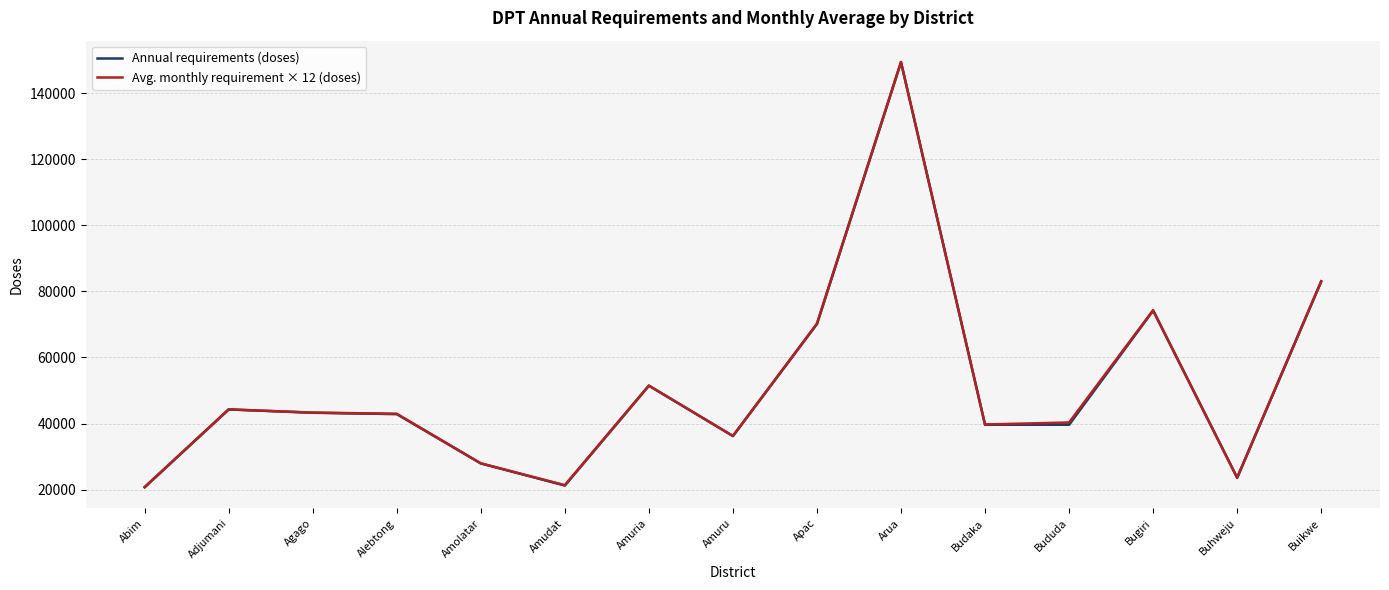

What are all the series names shown in the legend?

Annual requirements (doses), Avg. monthly requirement × 12 (doses)